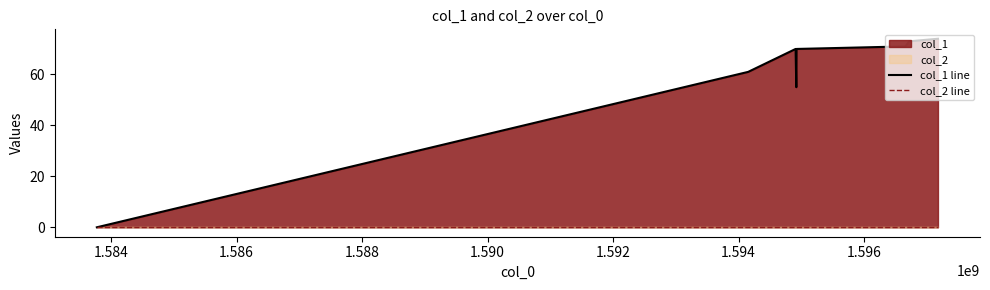

Which series has the largest total across all categories?

col_1 line